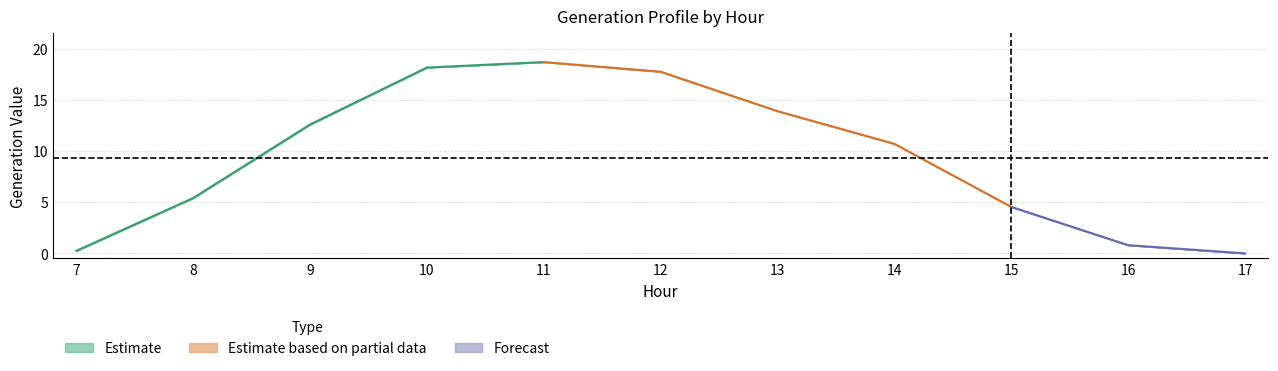

How many data points in GenID4 are less than 10?

5